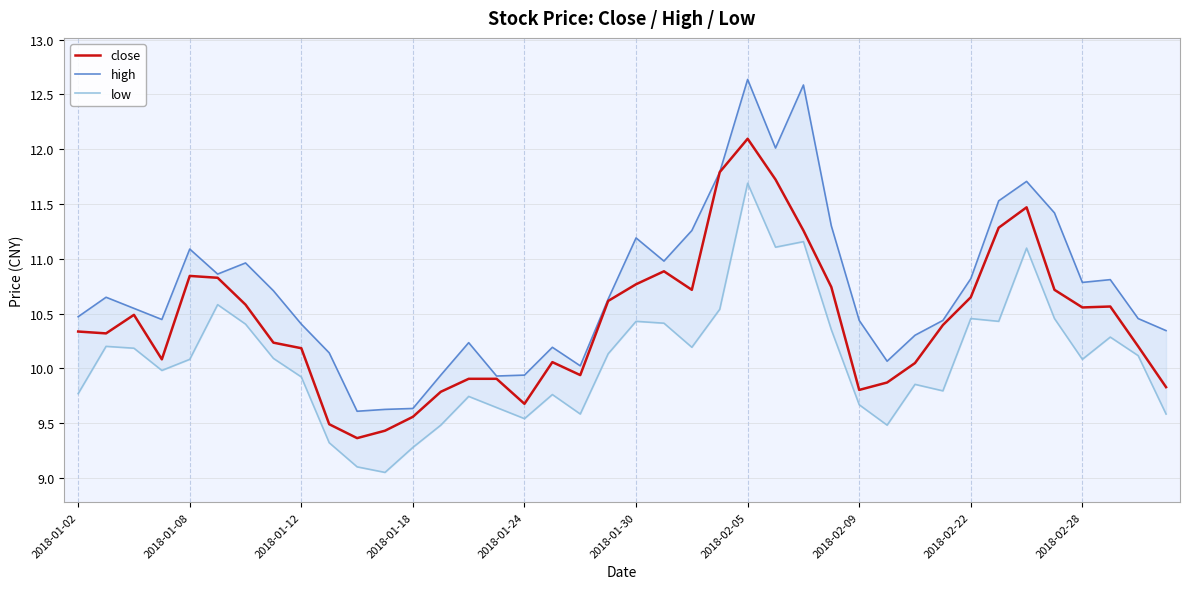

What is the difference between the maximum and minimum values in the high series?

3.0